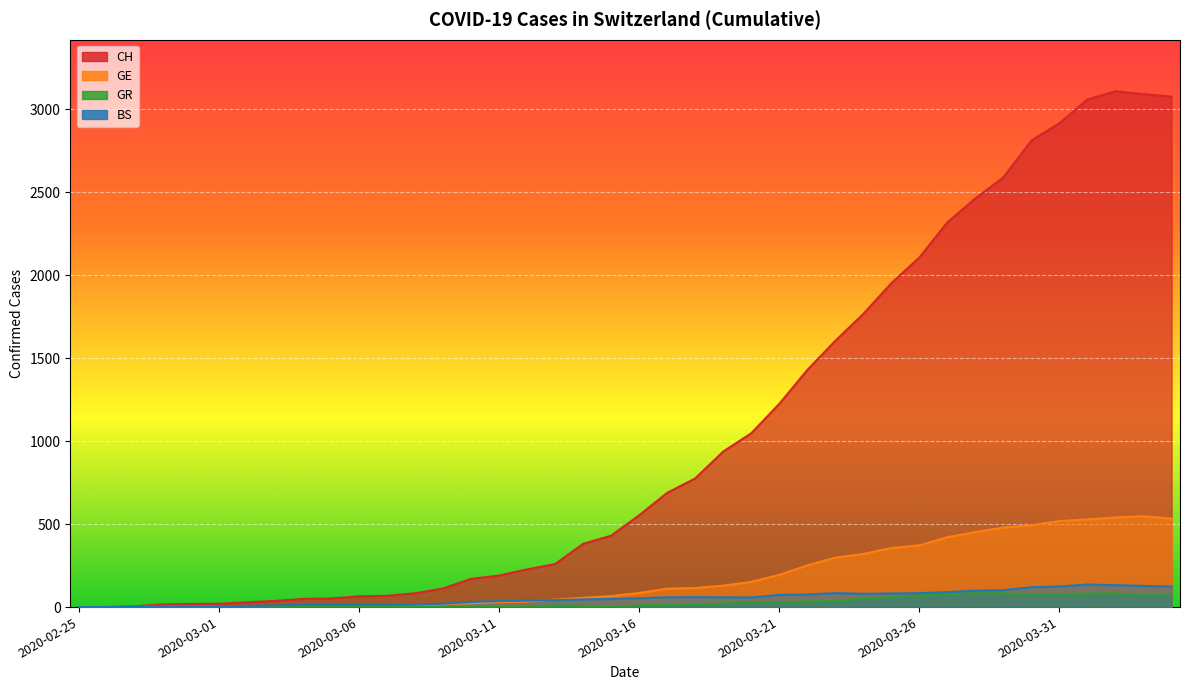

List the series in order of their peak value, highest first.

CH, GE, BS, GR